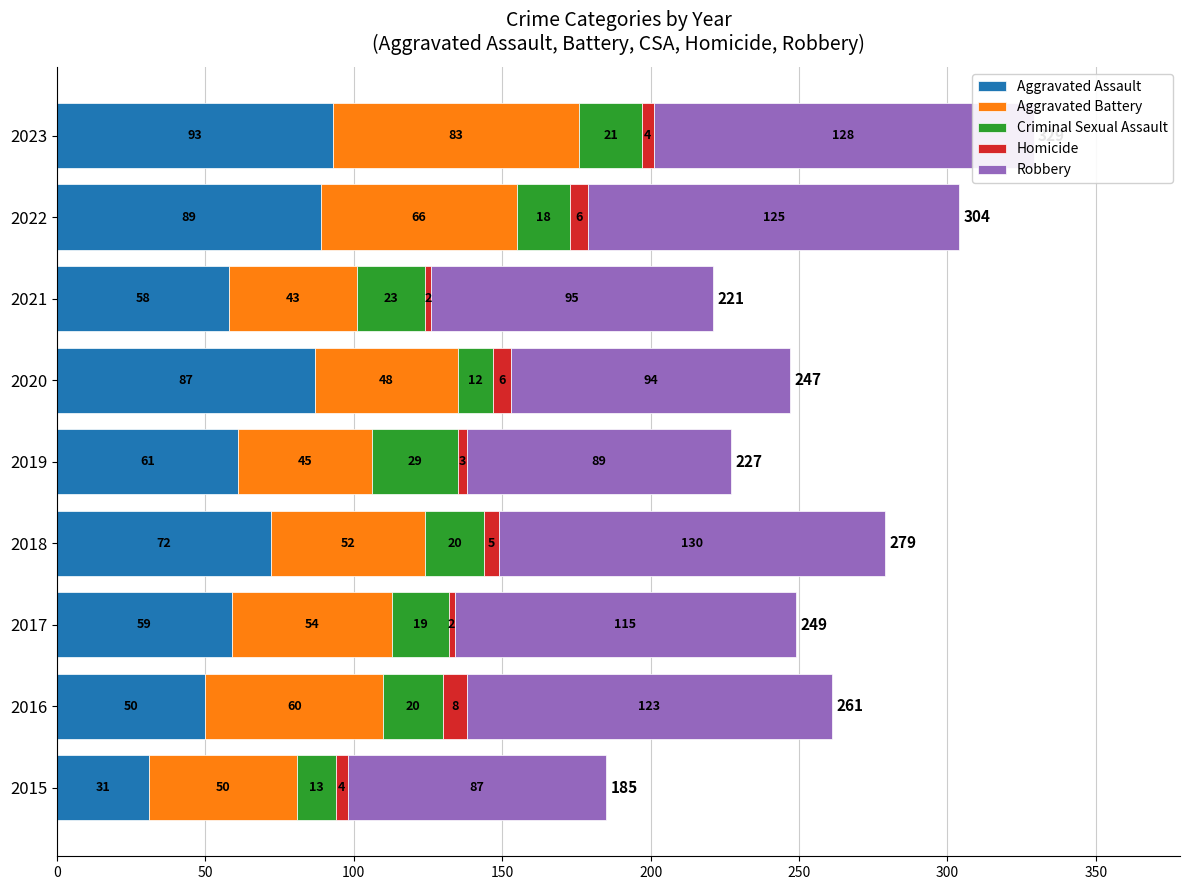

Rank the categories by Aggravated Assault value from highest to lowest.

2023, 2022, 2020, 2018, 2019, 2017, 2021, 2016, 2015